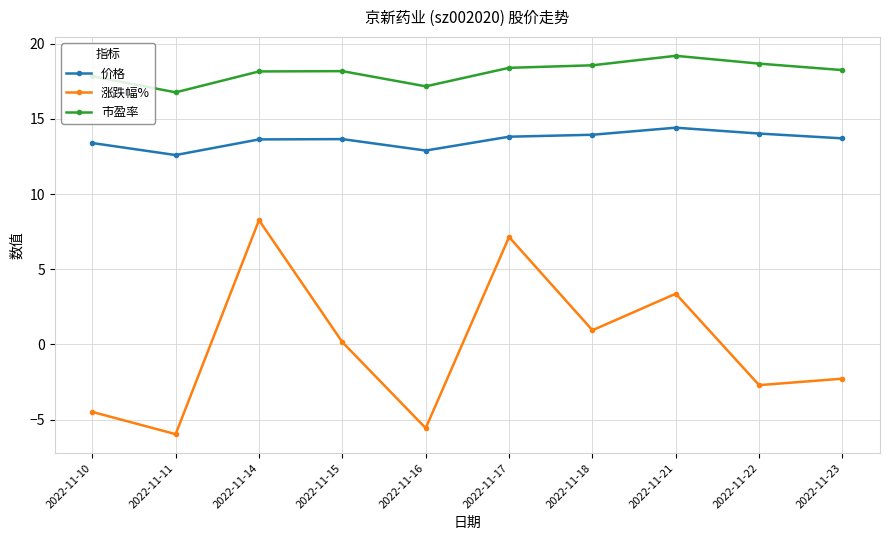

What is the difference between the 涨跌幅% values at 2022-11-23 and 2022-11-15?

2.4